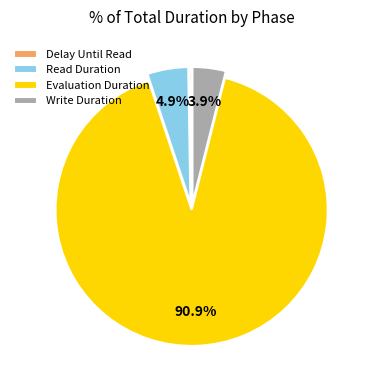

What is the largest slice in the pie chart?

Evaluation Duration